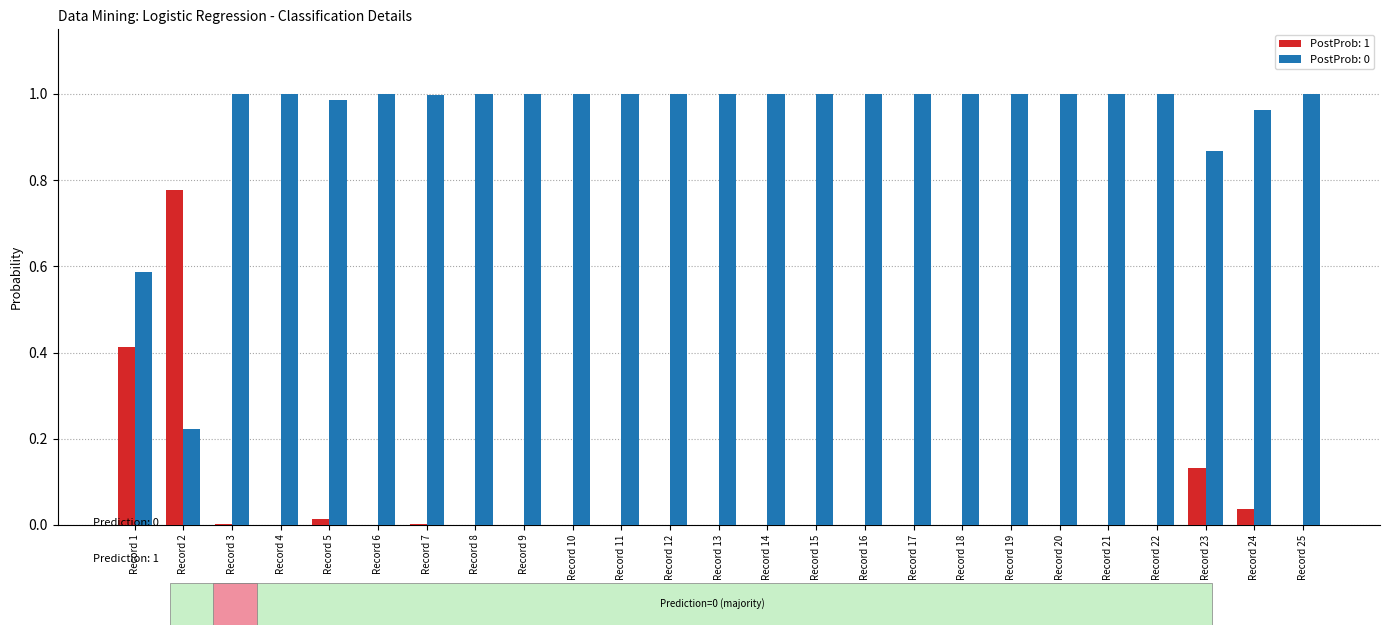

What is the sum of all PostProb: 0 values?

23.6